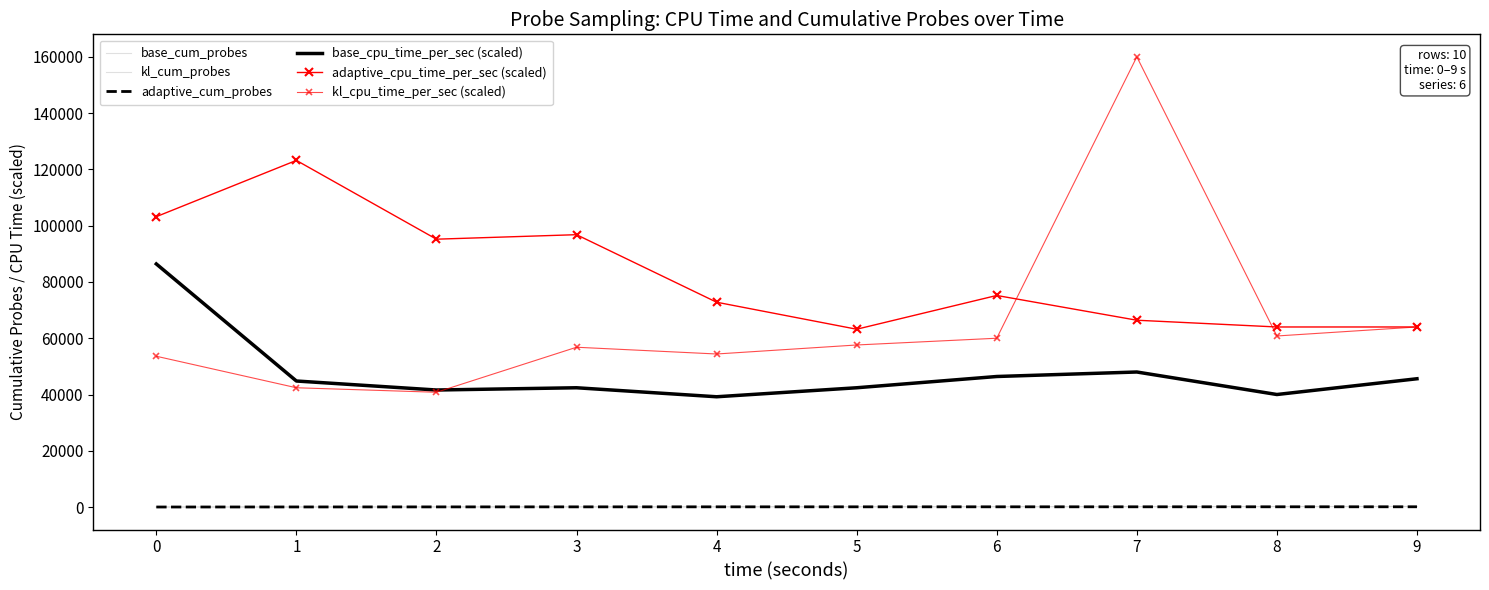

What is the average value of the base_cpu_time_per_sec (scaled) series?

47680.0